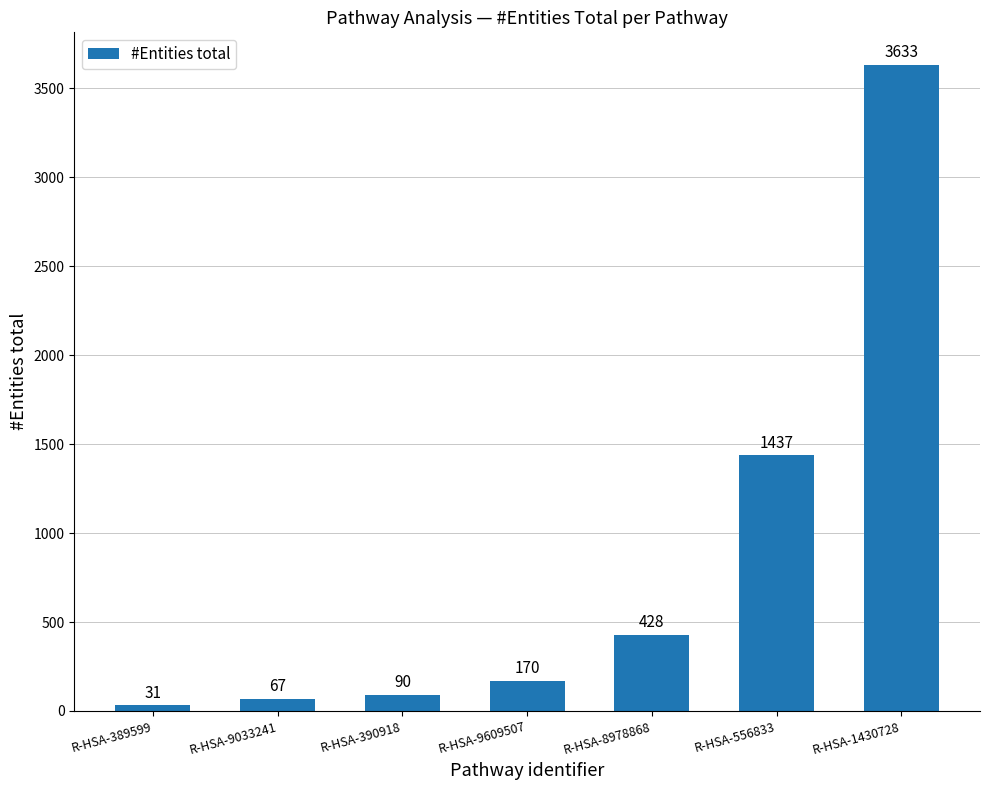

What is the label of the 3rd bar from the left?

R-HSA-390918